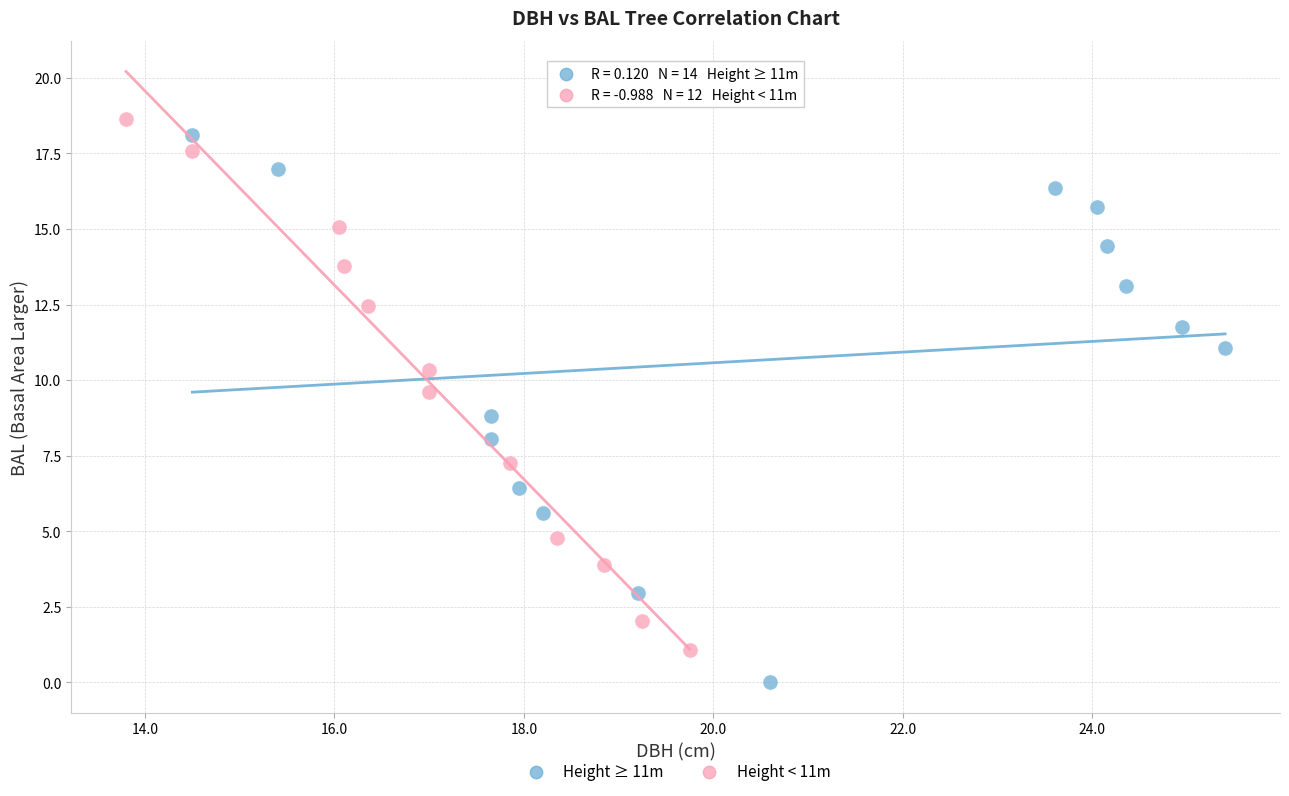

What are all the series names shown in the legend?

Height ≥ 11m, Height < 11m